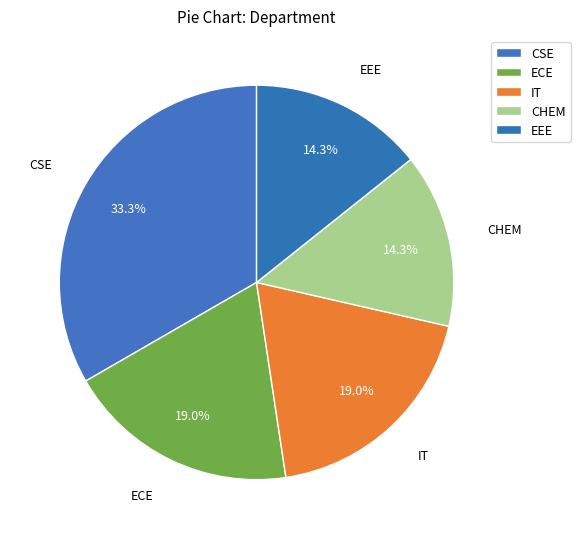

To the nearest percent, what percentage of the pie is EEE?

14%